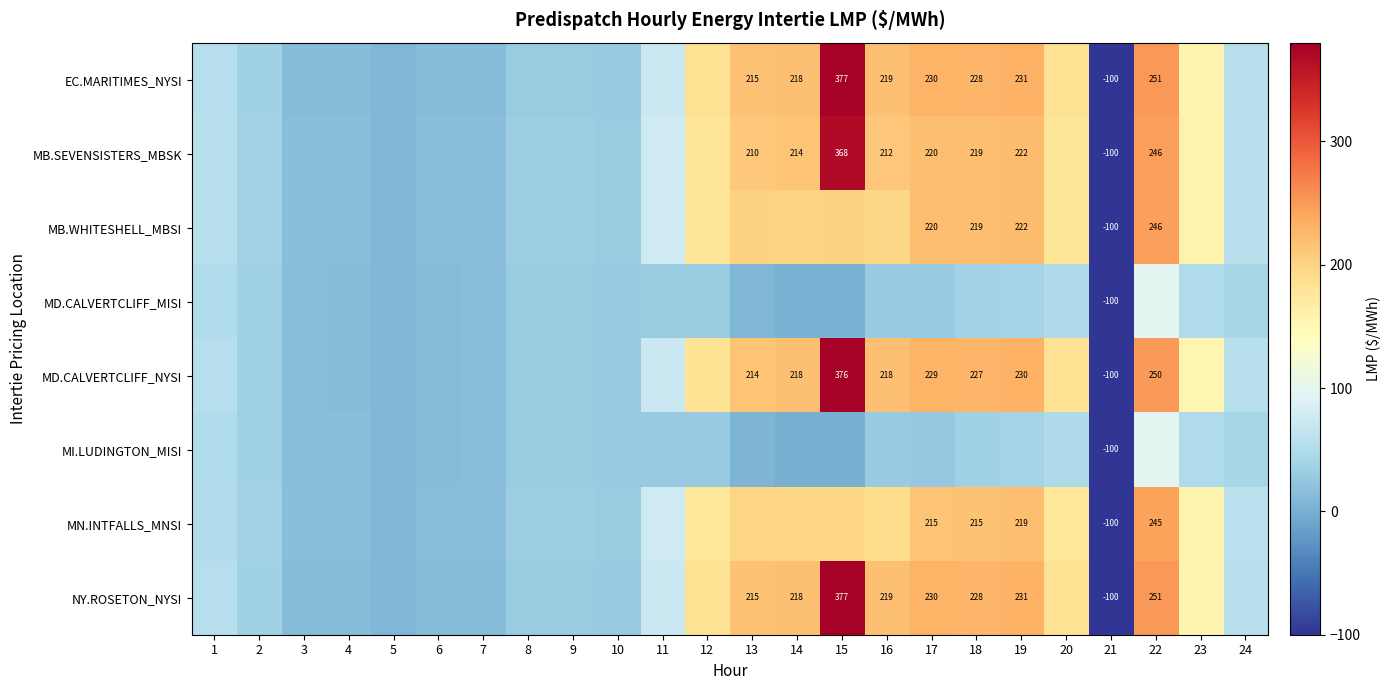

The MN.INTFALLS_MNSI series shows 13.8 at 24. True or false?

False